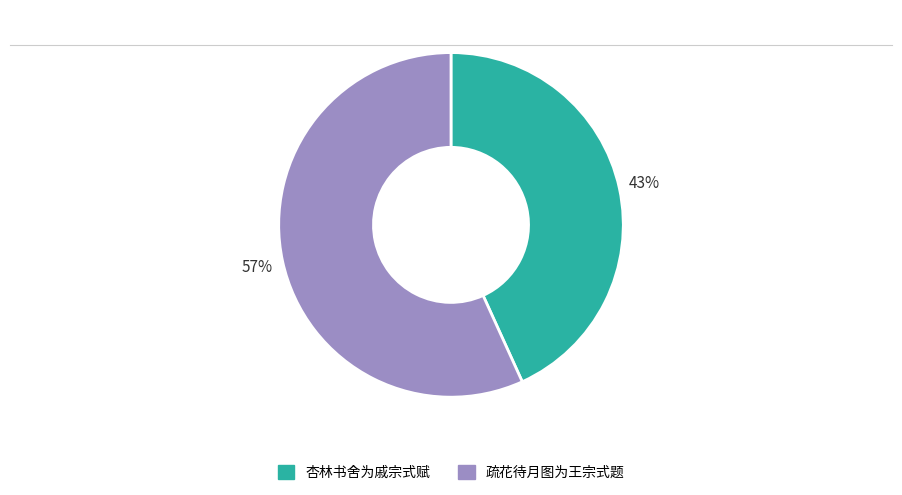

How many segments does this pie chart have?

2